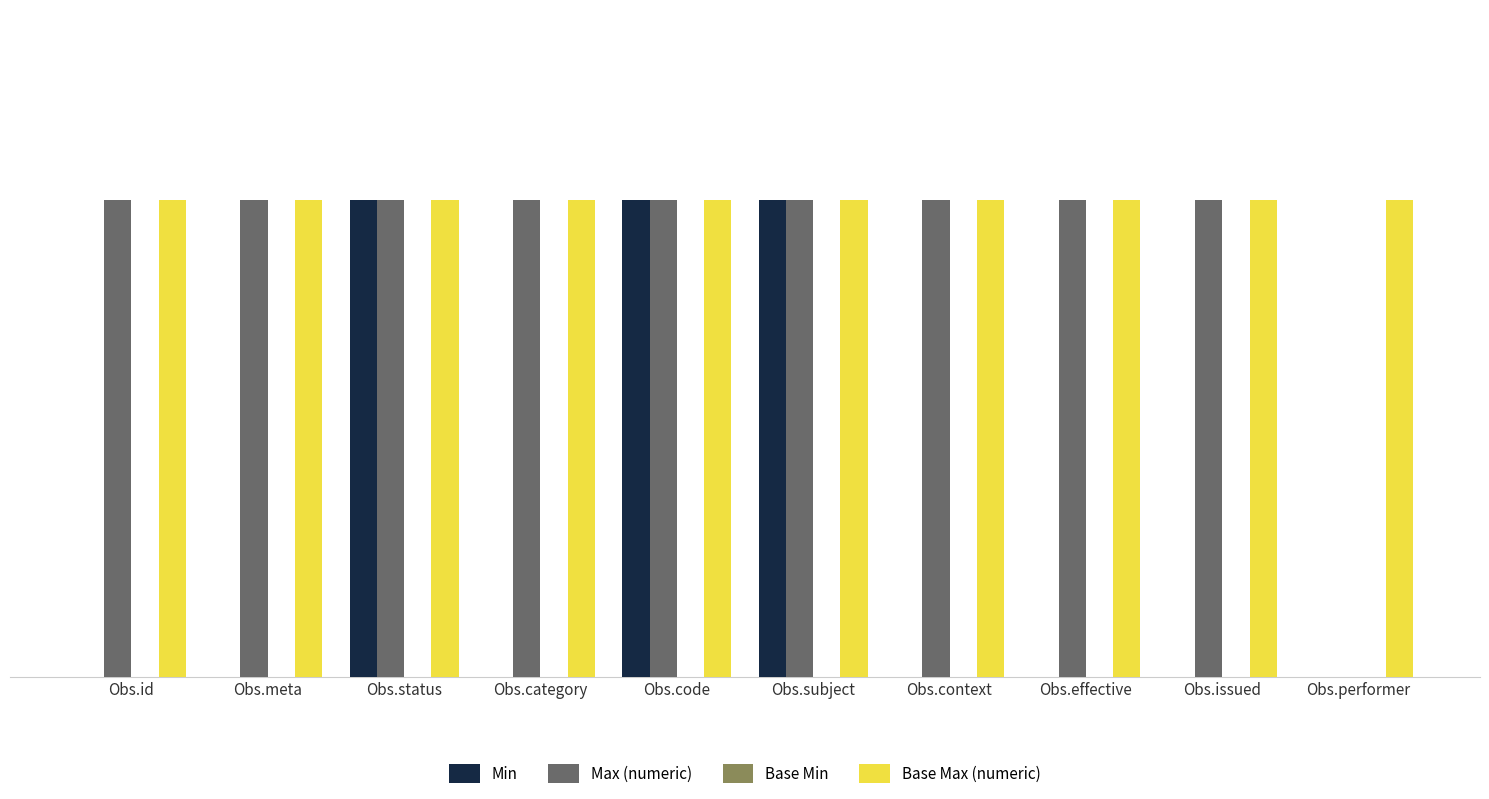

Which series has the largest total across all categories?

Base Max (numeric)